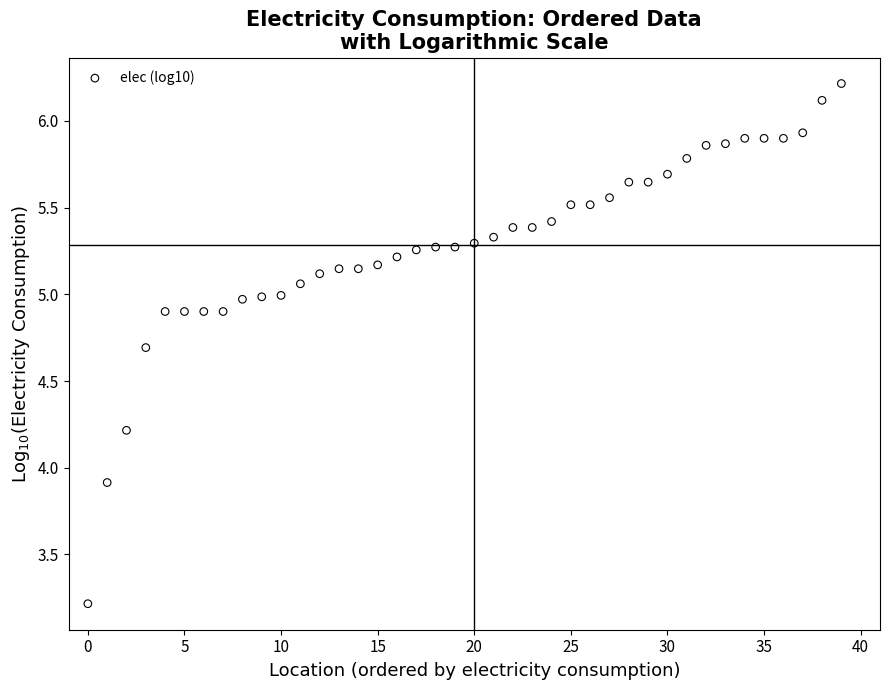

What is the range of Y values (max minus min)?

3.0